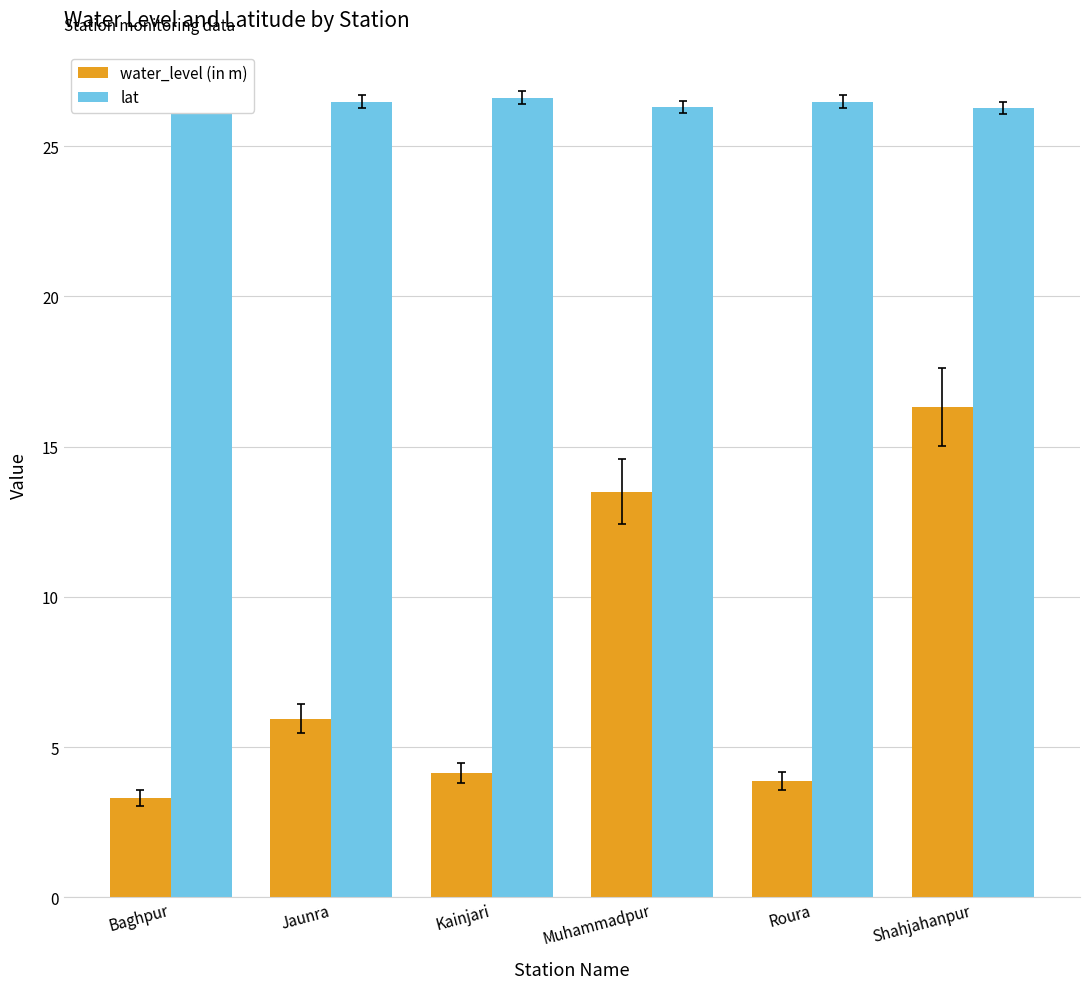

What is the label of the 4th bar from the left?

Muhammadpur